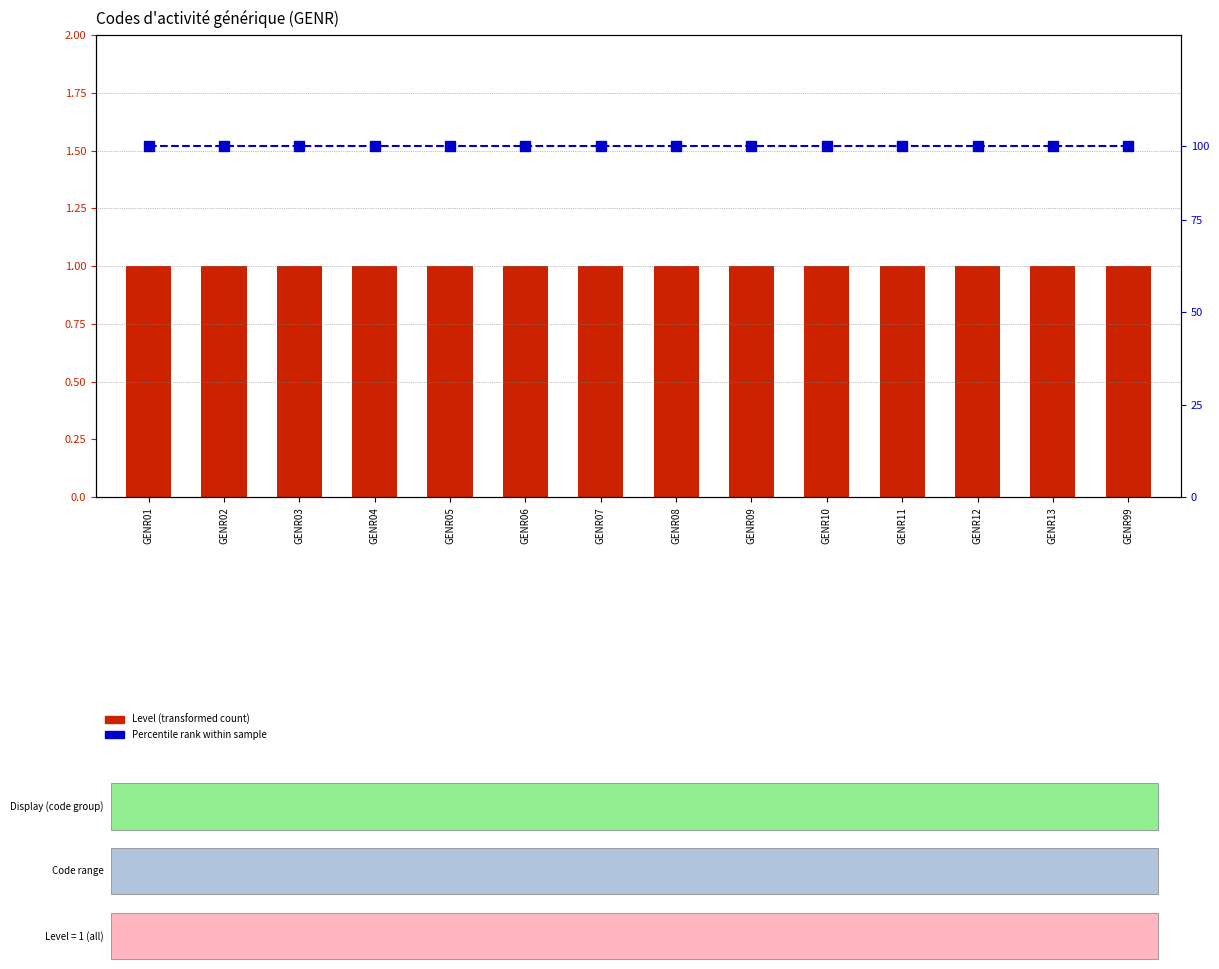

Is the value of Level (count) at GENR13 greater than the value of Percentile rank (normalized) at GENR11?

No